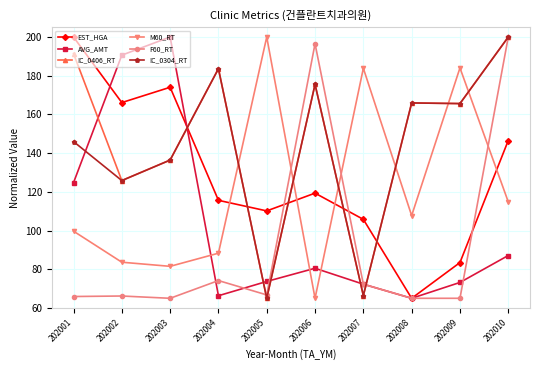

Where does the EST_HGA series first go above 119?

202001